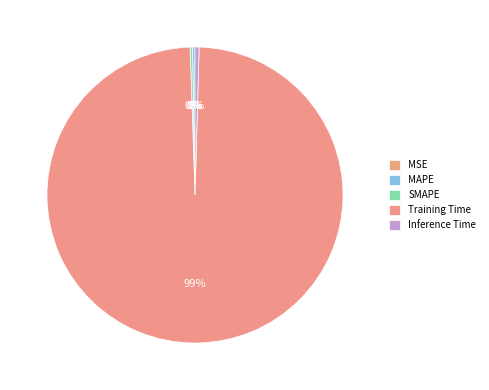

Is it true that SMAPE is 12% of the pie?

False